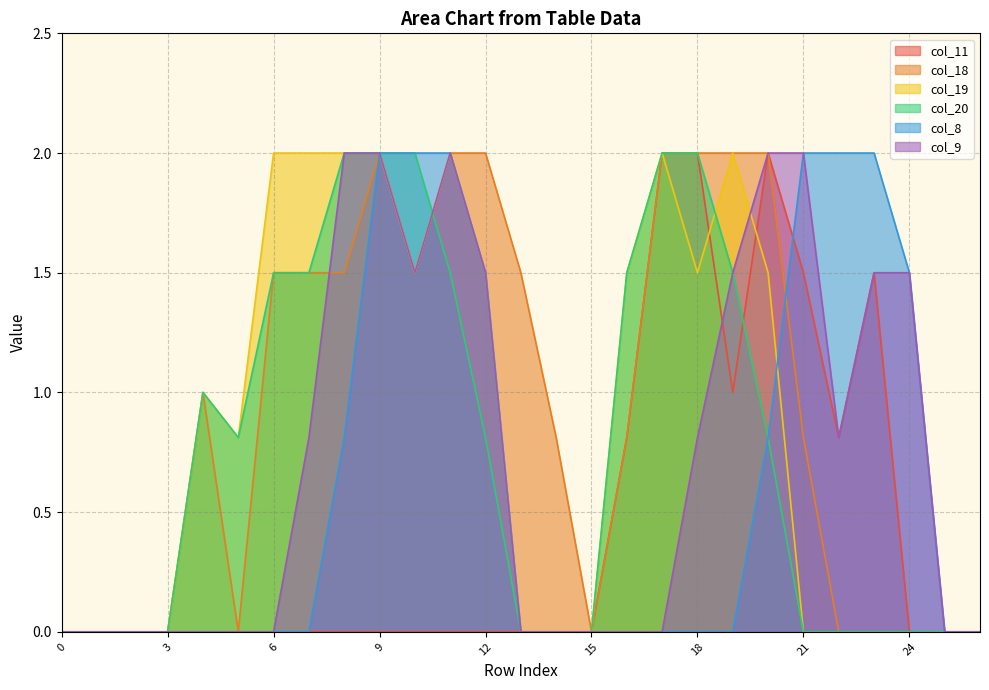

The value of col_19 at 22 is -0.9. True or false?

False